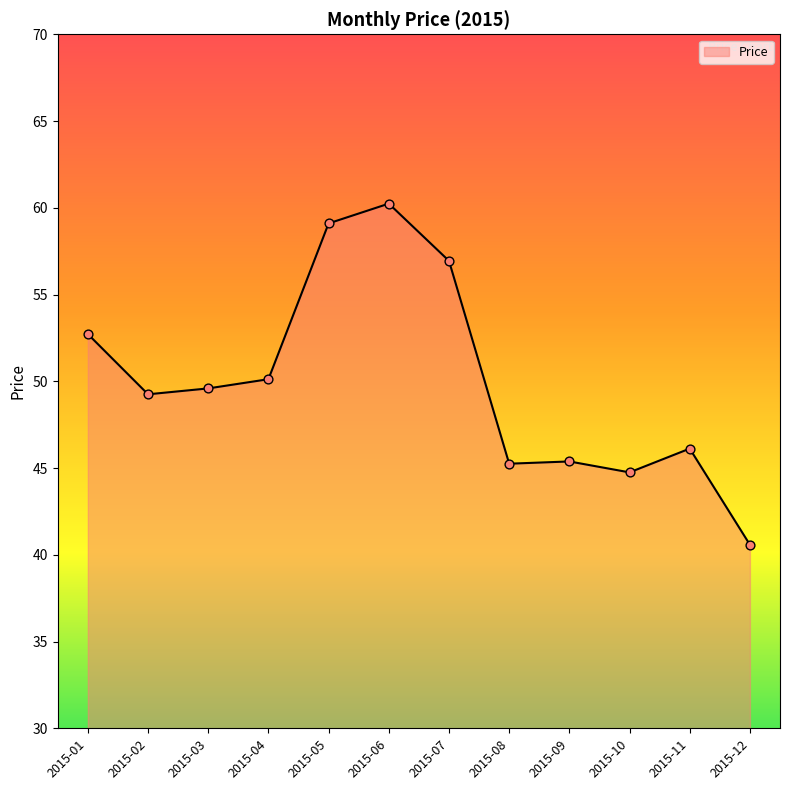

What is the ratio of the value at 2015-06 to the value at 2015-09?

1.3